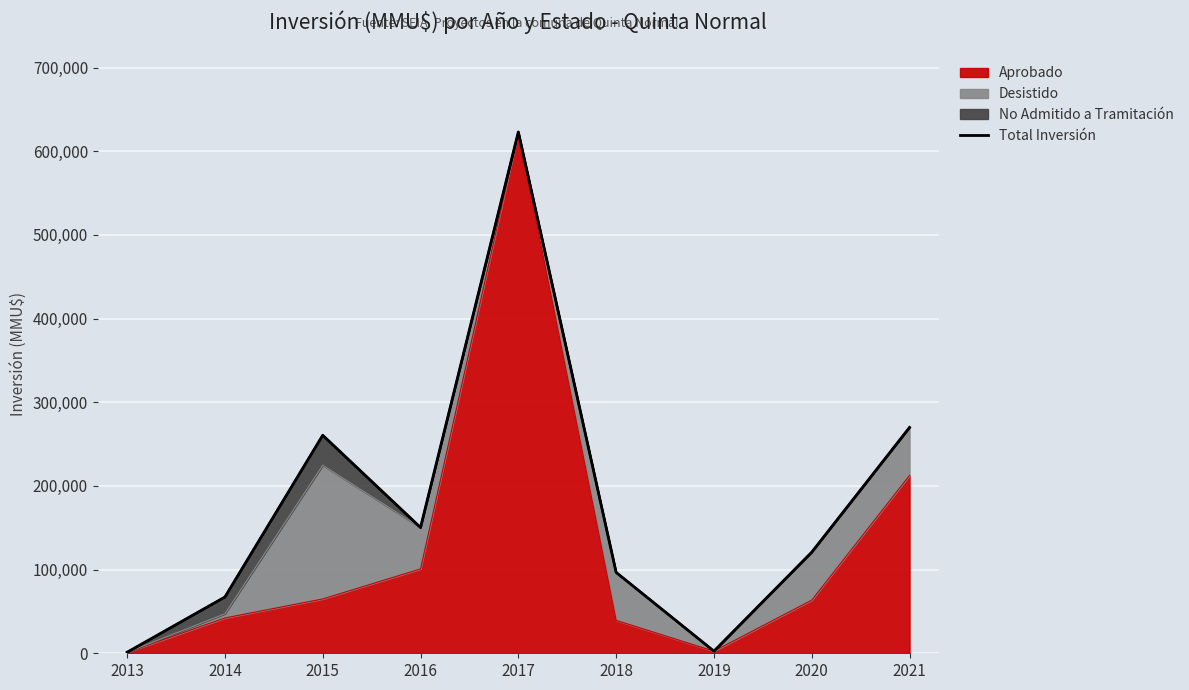

At which category does the data reach its first local peak?

2015